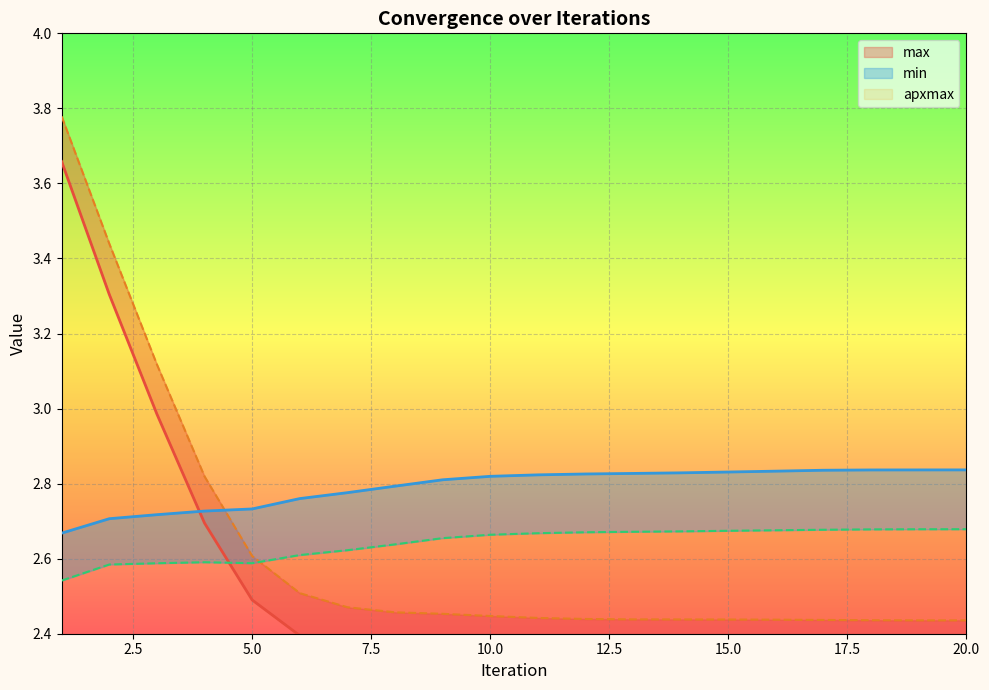

Reading right to left, list all the values displayed in this chart.

max_line: 2.3	2.3	2.3	2.3	2.3	2.3	2.3	2.3	2.3	2.3	2.3	2.3	2.3	2.4	2.4	2.5	2.7	3.0	3.3	3.7
apxmax_line: 2.4	2.4	2.4	2.4	2.4	2.4	2.4	2.4	2.4	2.4	2.4	2.5	2.5	2.5	2.5	2.6	2.8	3.1	3.4	3.8
min_line: 2.8	2.8	2.8	2.8	2.8	2.8	2.8	2.8	2.8	2.8	2.8	2.8	2.8	2.8	2.8	2.7	2.7	2.7	2.7	2.7
apxmin_line: 2.7	2.7	2.7	2.7	2.7	2.7	2.7	2.7	2.7	2.7	2.7	2.7	2.6	2.6	2.6	2.6	2.6	2.6	2.6	2.5